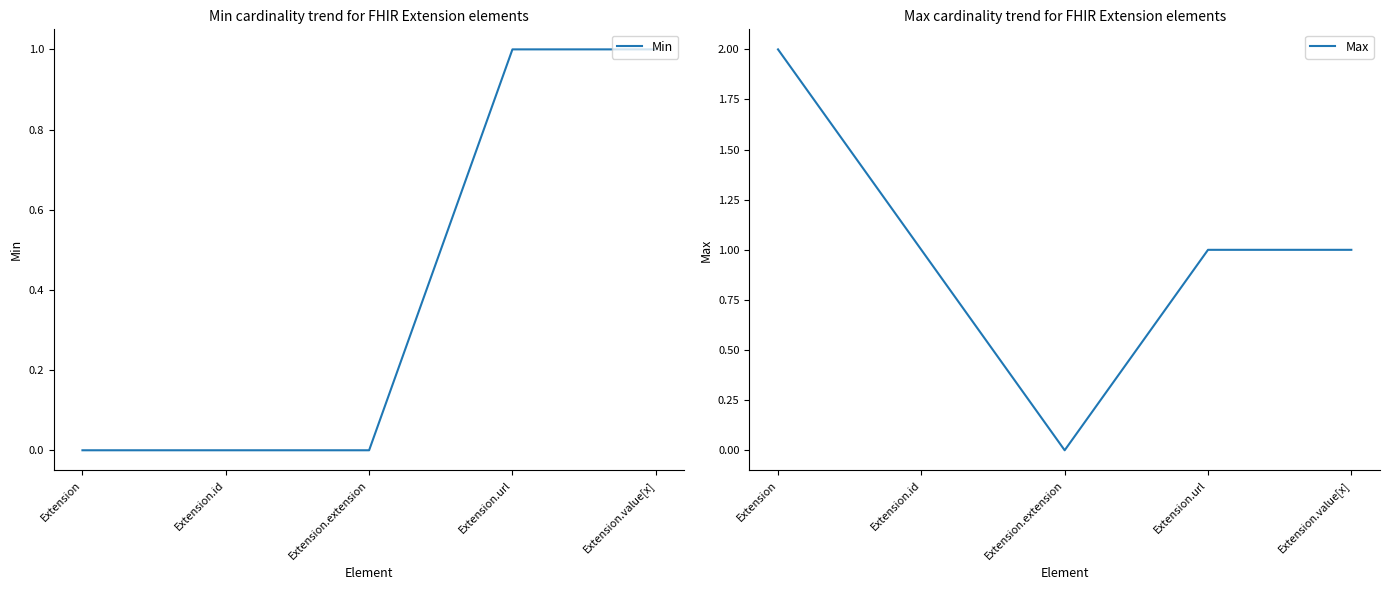

Reading right to left, list all the values displayed in this chart.

Min: Extension.value[x]=1	Extension.url=1	Extension.extension=0	Extension.id=0	Extension=0
Max: Extension.value[x]=1	Extension.url=1	Extension.extension=0	Extension.id=1	Extension=2